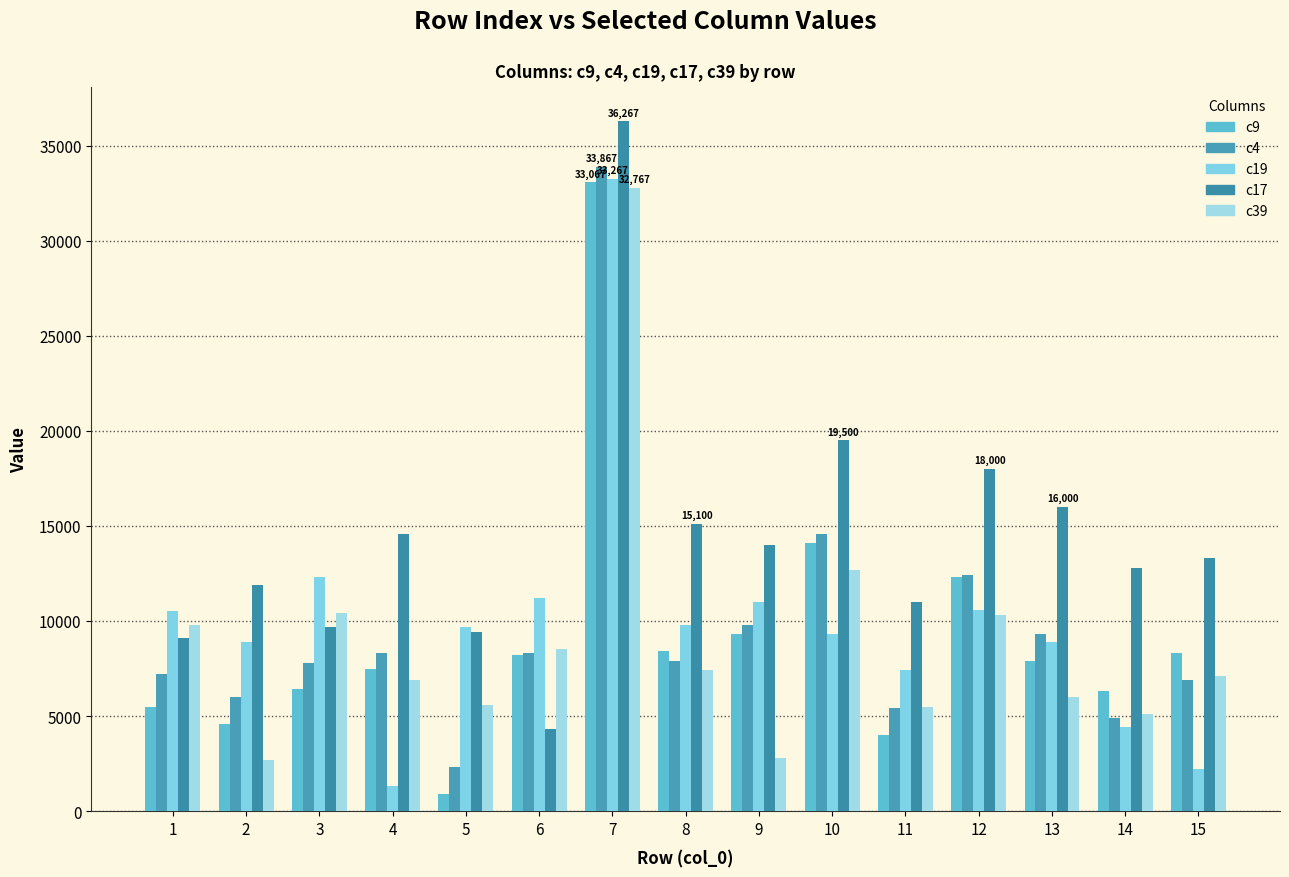

How many bars are there in total?

75